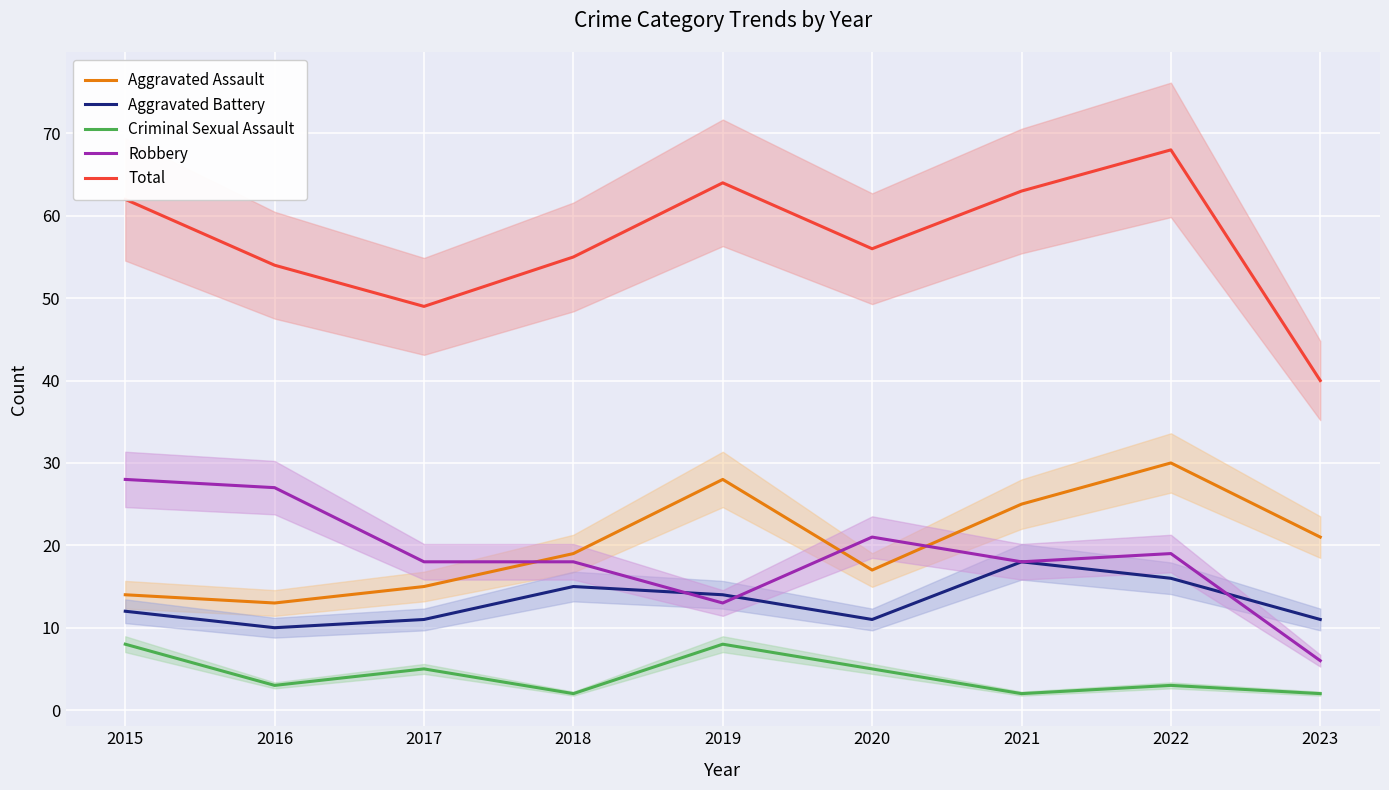

Which series has the largest range (max minus min)?

Total